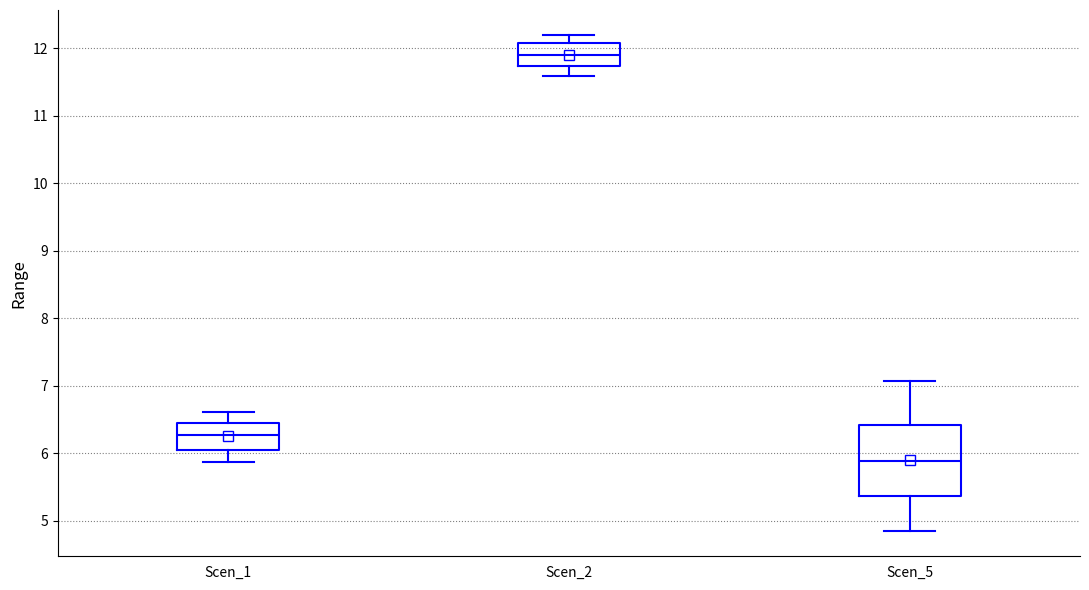

Reading left to right, transcribe this box plot: for each box, give where its median line is, the range the box spans, and where its two whiskers end, as read against the y-axis. The values are not printed on the chart, so give them approximately, as read against the axis.

Scen_1: median 6.3, box 6.1 to 6.5, whiskers 5.9 to 6.6
Scen_2: median 11.9, box 11.7 to 12.1, whiskers 11.6 to 12.2
Scen_5: median 5.9, box 5.4 to 6.4, whiskers 4.8 to 7.1